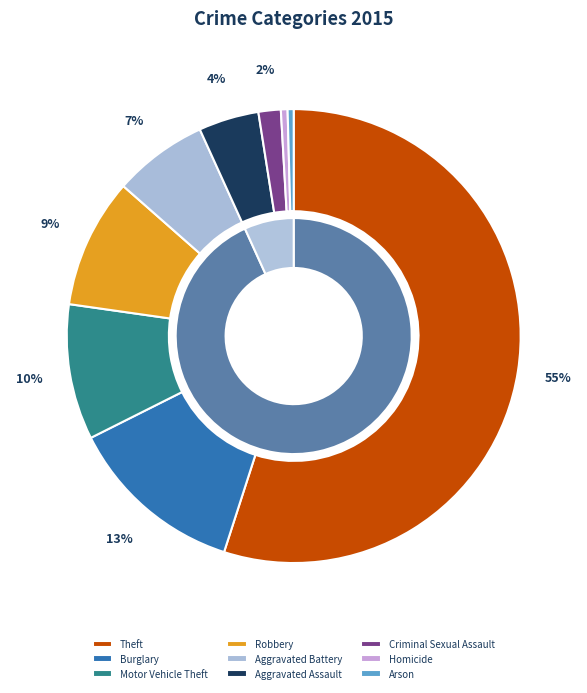

Which slice is the smallest?

Arson